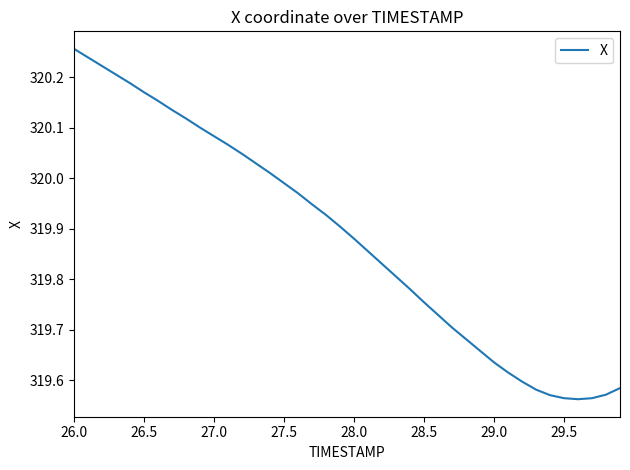

What is the difference between the maximum and minimum values?

0.7